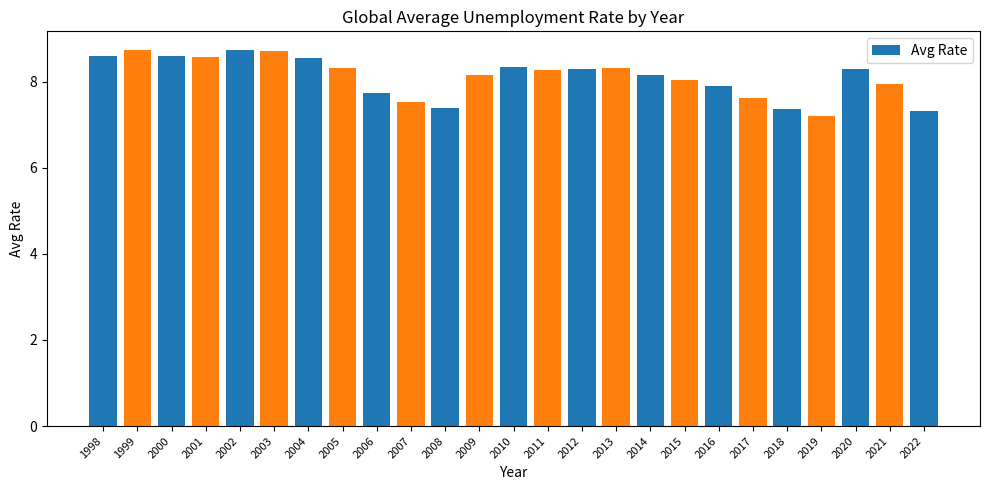

What is the greatest value displayed?

8.7